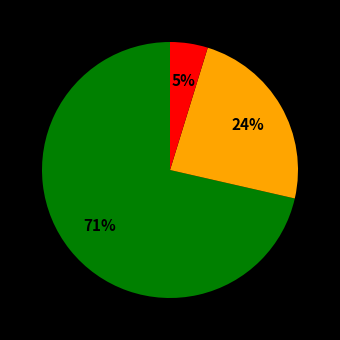

To the nearest percent, what is the average slice percentage?

33%